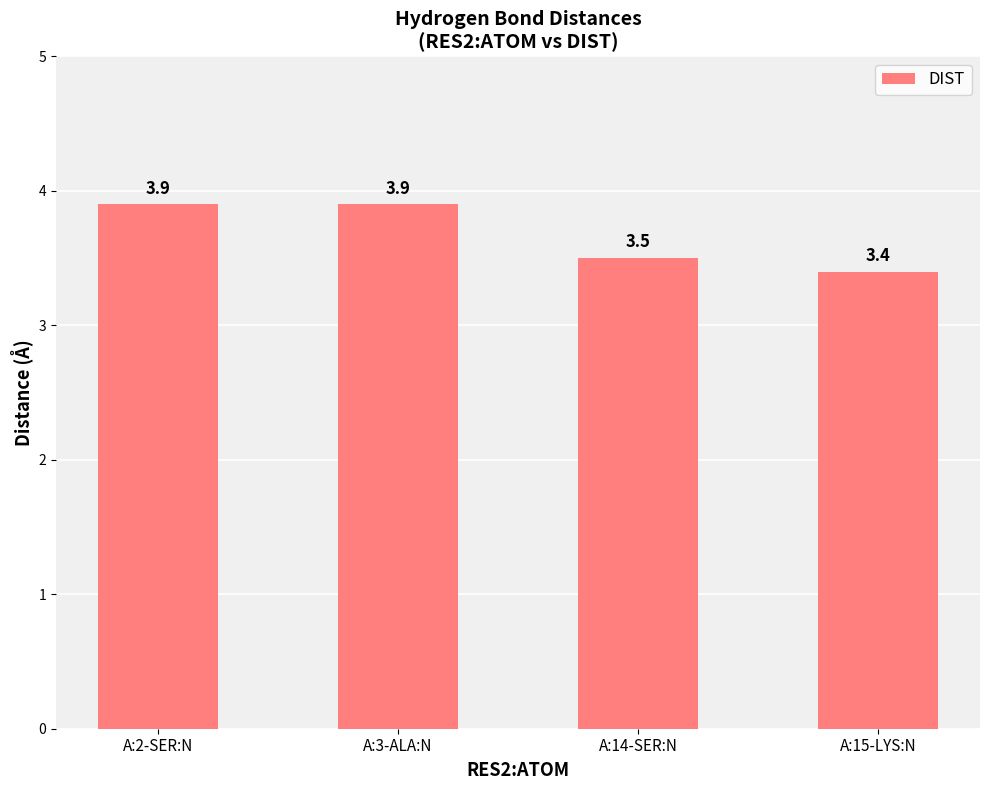

What is the average value?

3.7